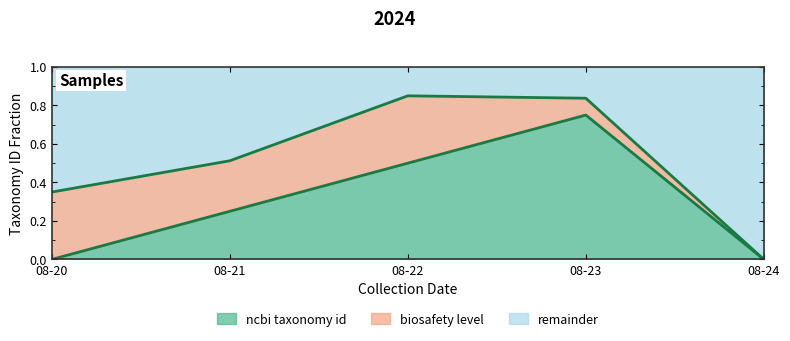

How many lines are shown in the chart?

3